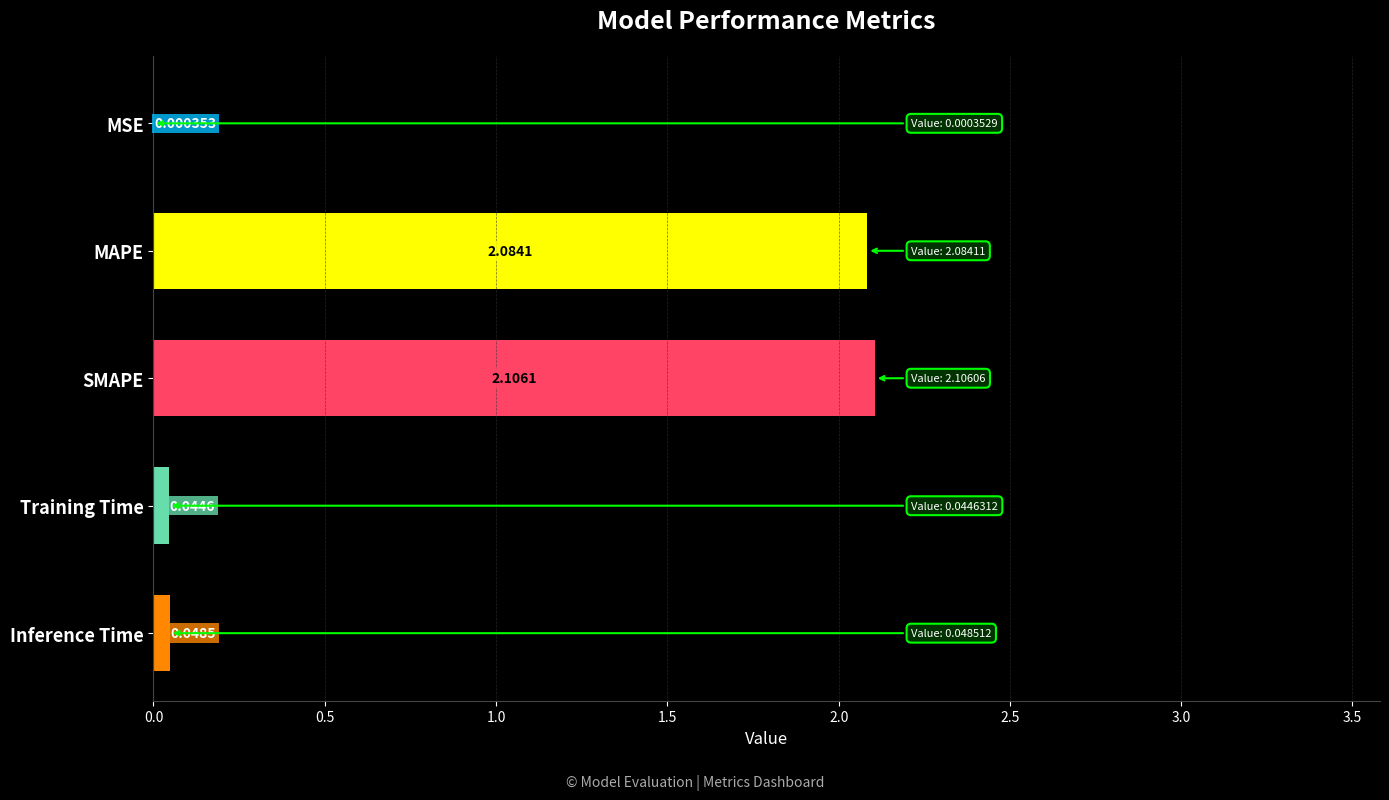

At which category does the chart reach its peak across all series?

SMAPE